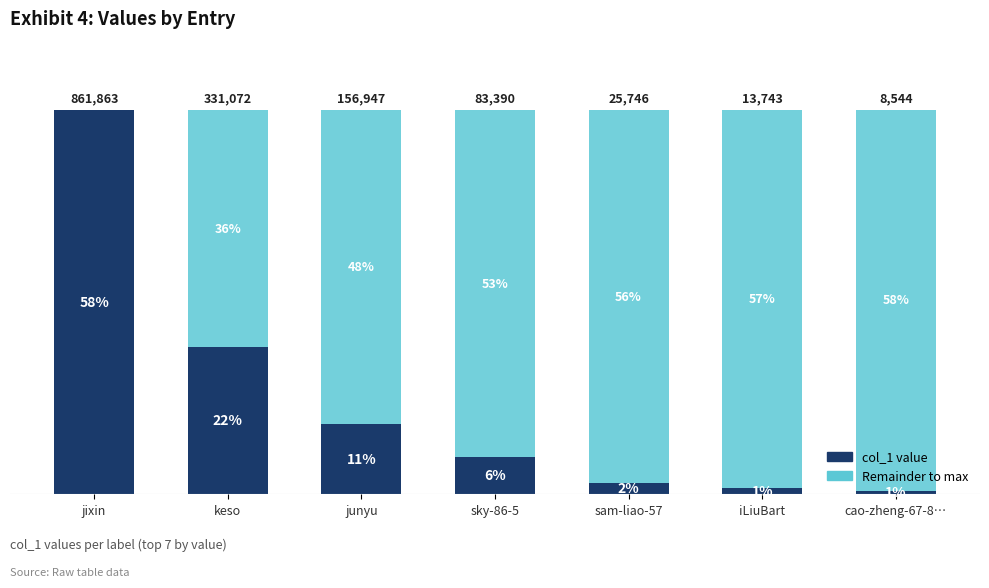

The value of Remainder to max at sky-86-5 is 461169. True or false?

False